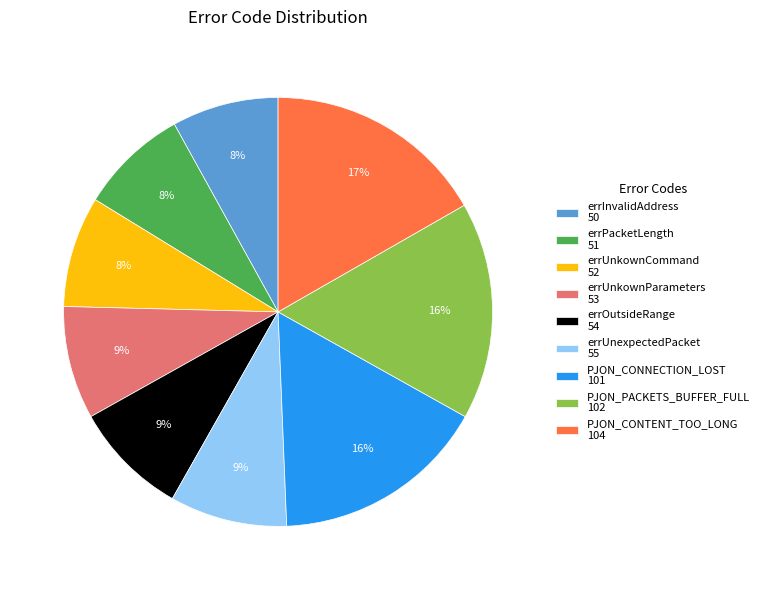

Does any single category account for the majority?

No